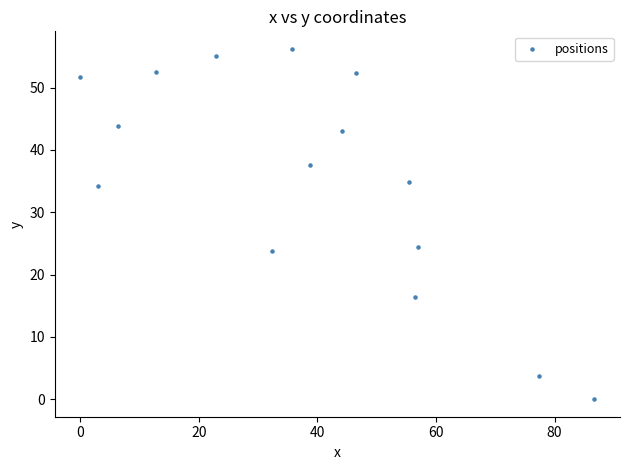

What is the range of X values (max minus min)?

86.7